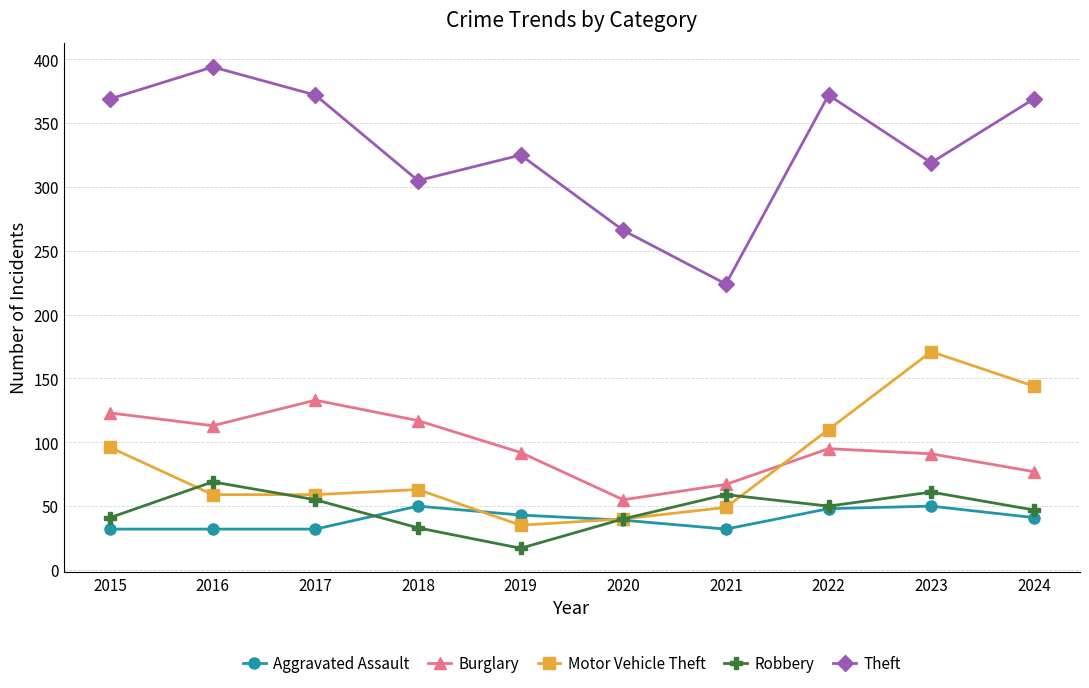

How many values in the Robbery series are below 50?

5